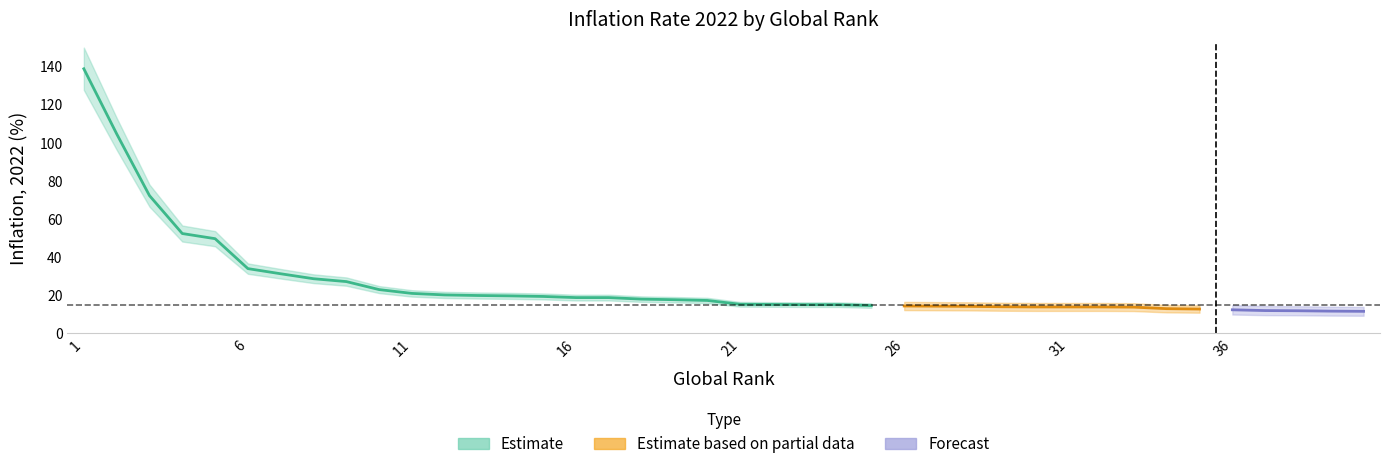

What is the greatest value displayed?

138.8